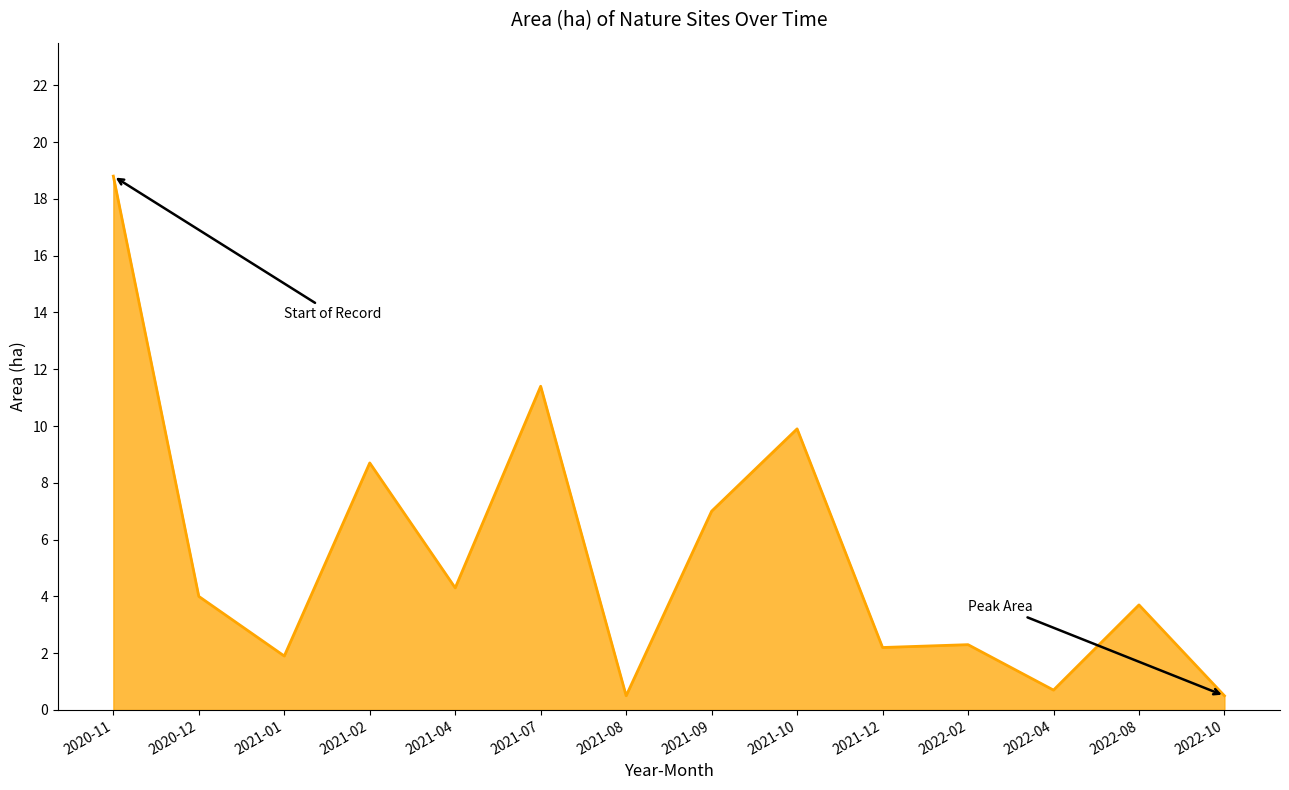

Does the chart have visible grid lines?

No